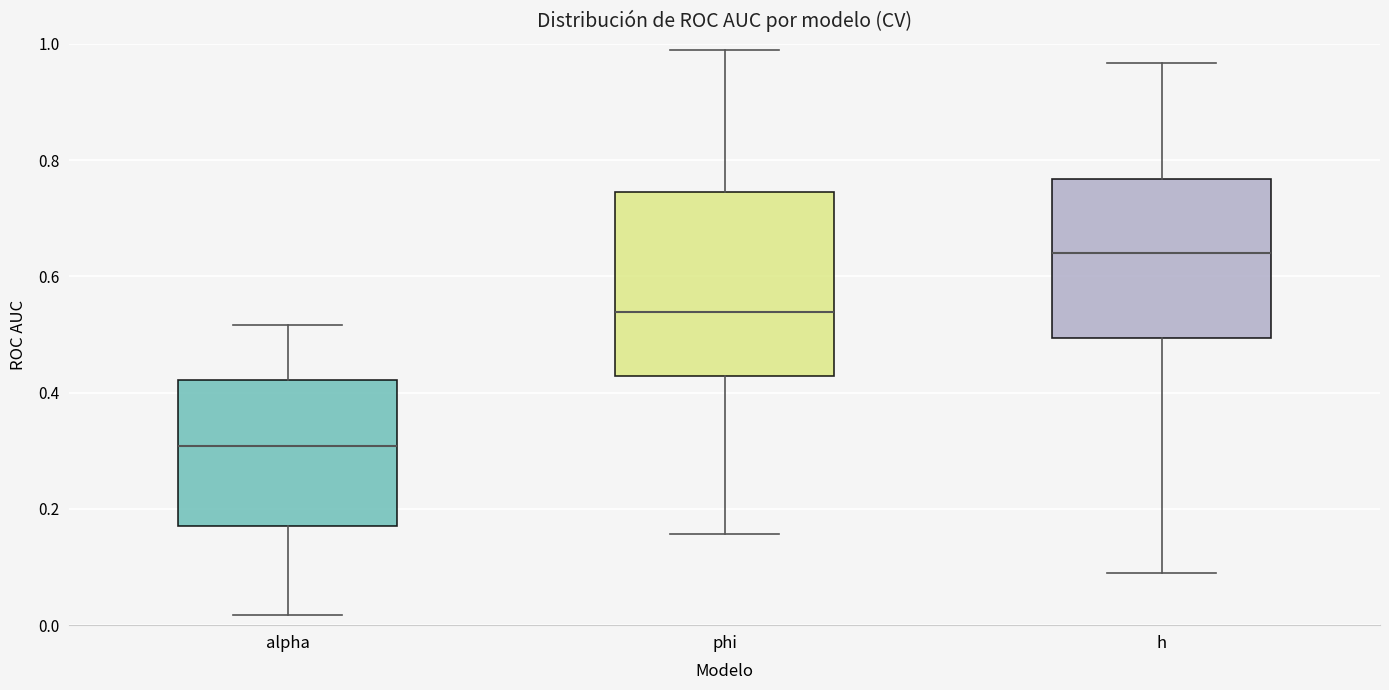

Reading left to right, transcribe this box plot: for each box, give where its median line is, the range the box spans, and where its two whiskers end, as read against the y-axis. The values are not printed on the chart, so give them approximately, as read against the axis.

alpha: median 0.30, box 0.18 to 0.42, whiskers 0.02 to 0.52
phi: median 0.54, box 0.42 to 0.74, whiskers 0.16 to 0.98
h: median 0.64, box 0.50 to 0.76, whiskers 0.10 to 0.96